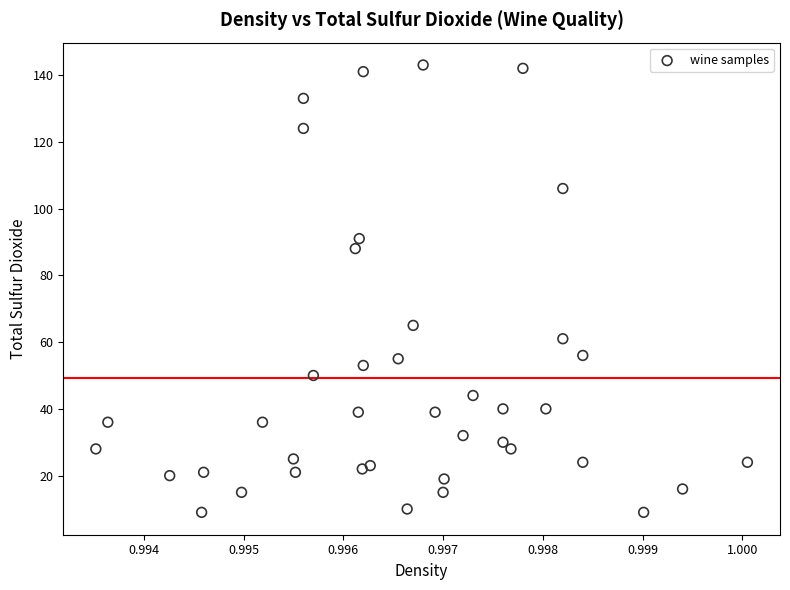

What is the range of Y values (max minus min)?

134